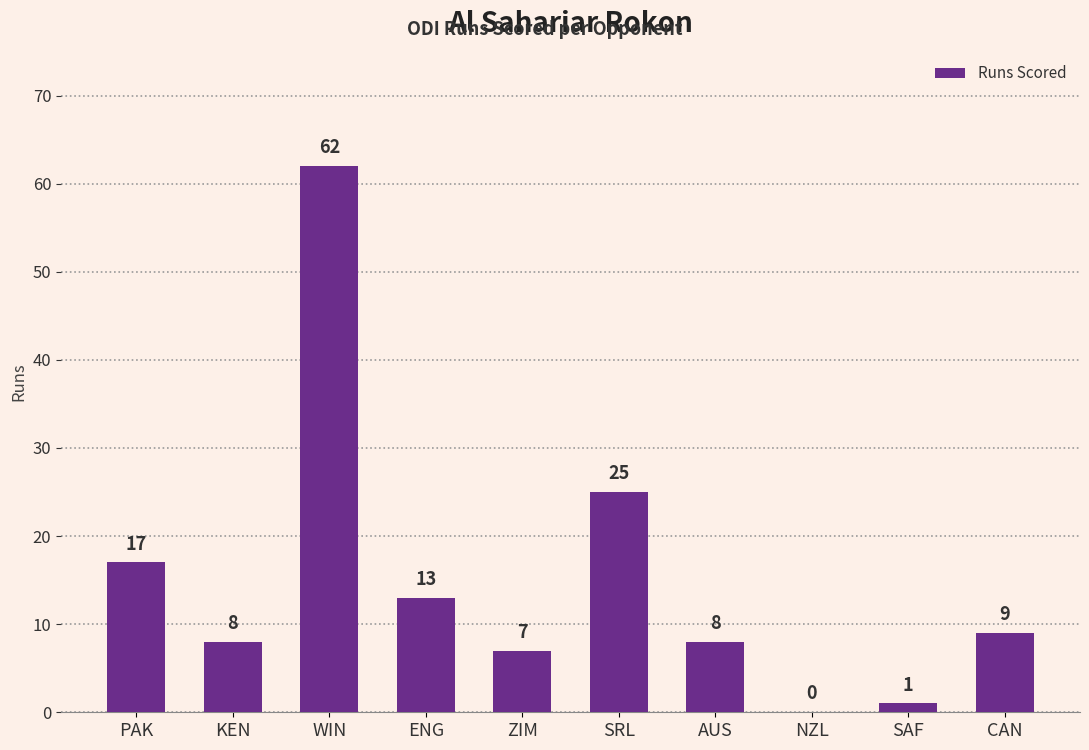

What is the maximum value shown in the chart?

62